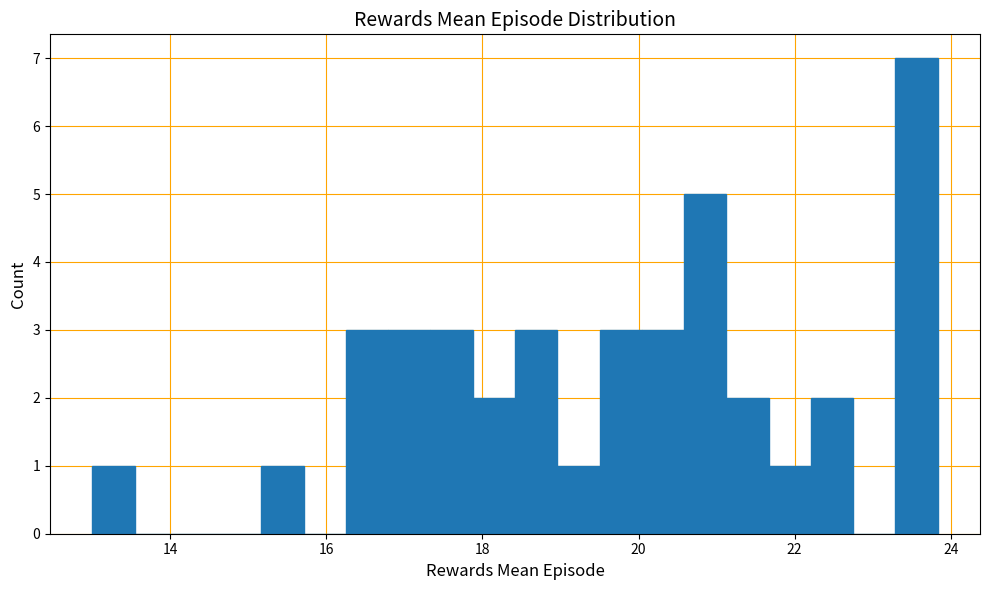

Read against the x-axis, roughly where is the centre of the tallest bar?

23.6